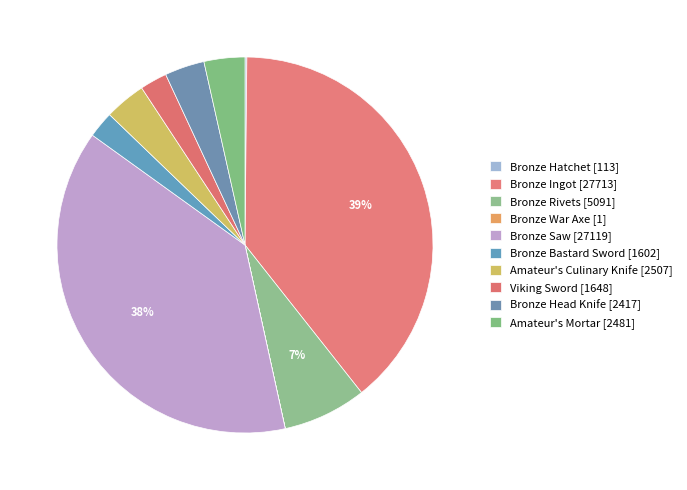

How many segments does this pie chart have?

10